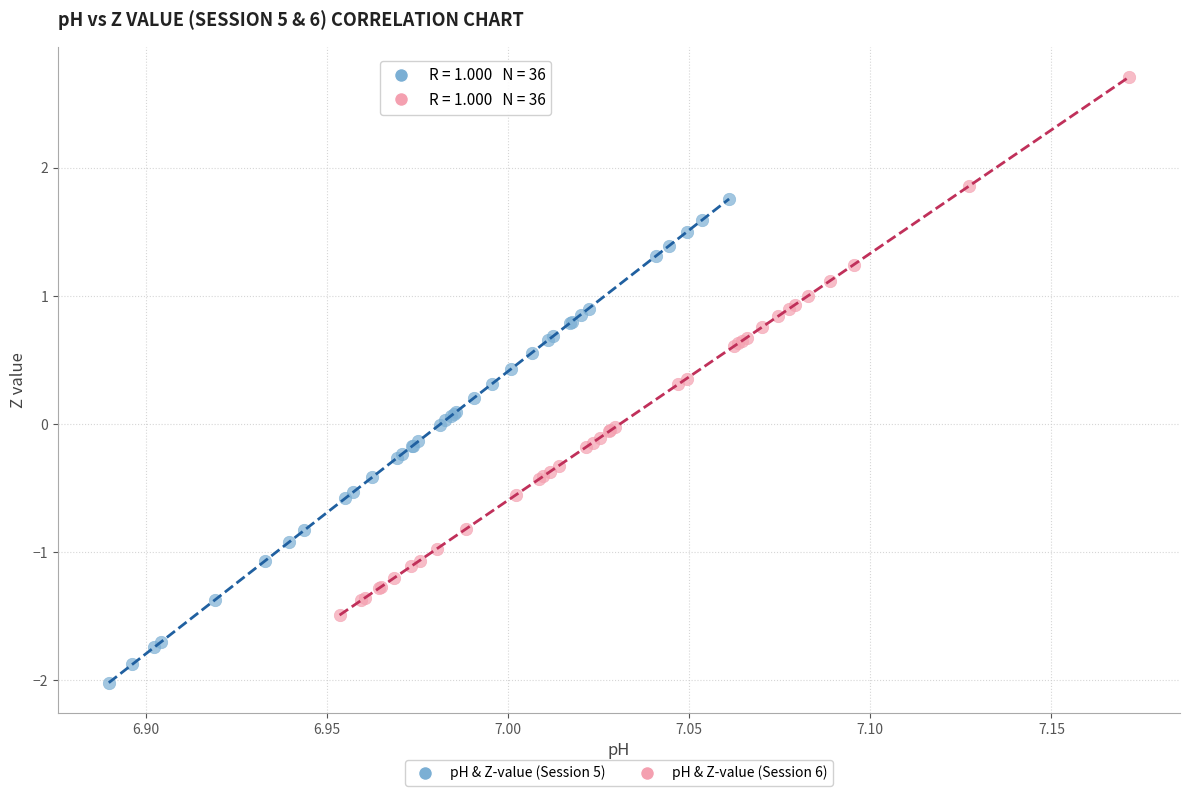

What are all the series names shown in the legend?

pH & Z-value (Session 5), pH & Z-value (Session 6)